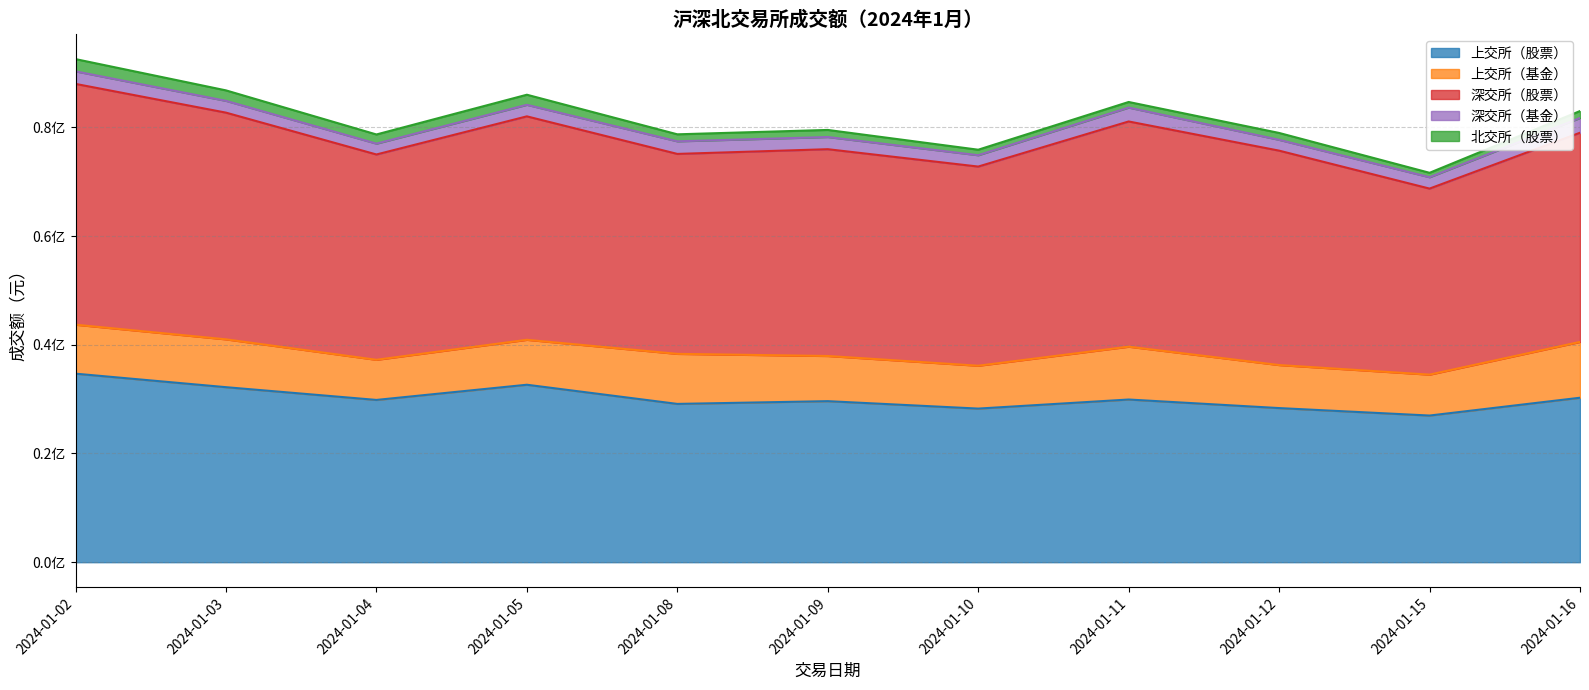

Which series has the largest total across all categories?

深交所（股票）